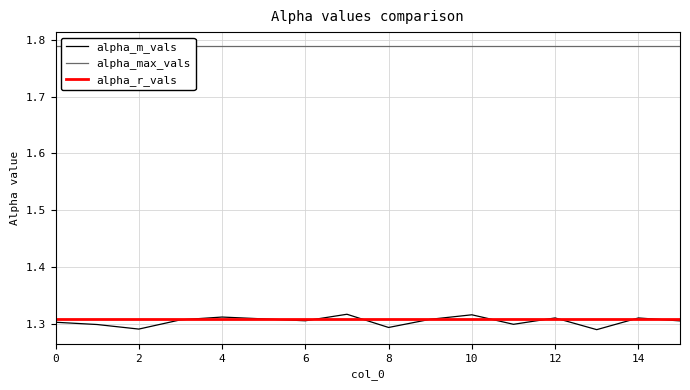

What is the difference between the highest and lowest values at 10?

0.5